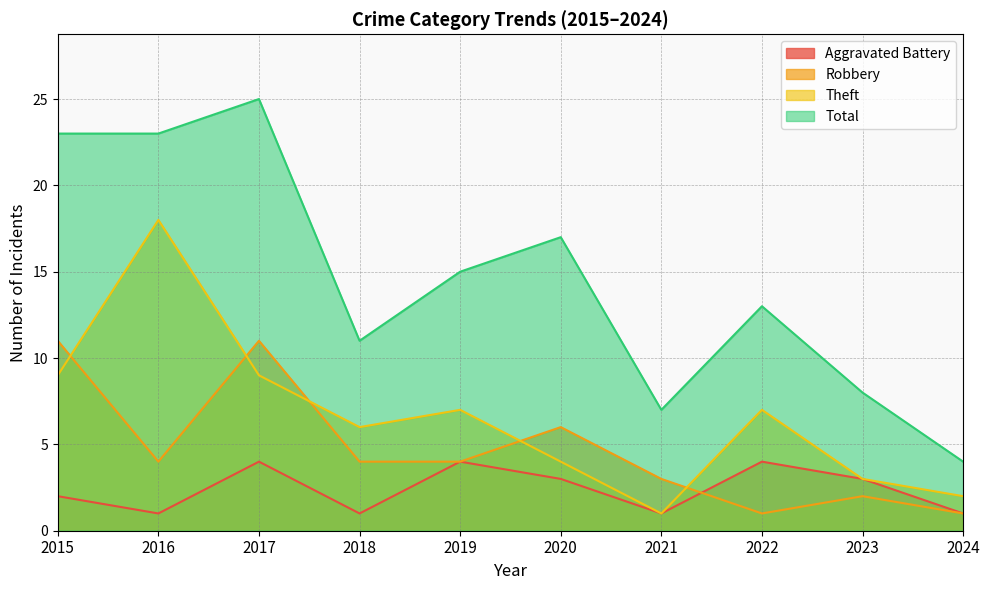

How many Aggravated Battery values are between 1 and 4?

10